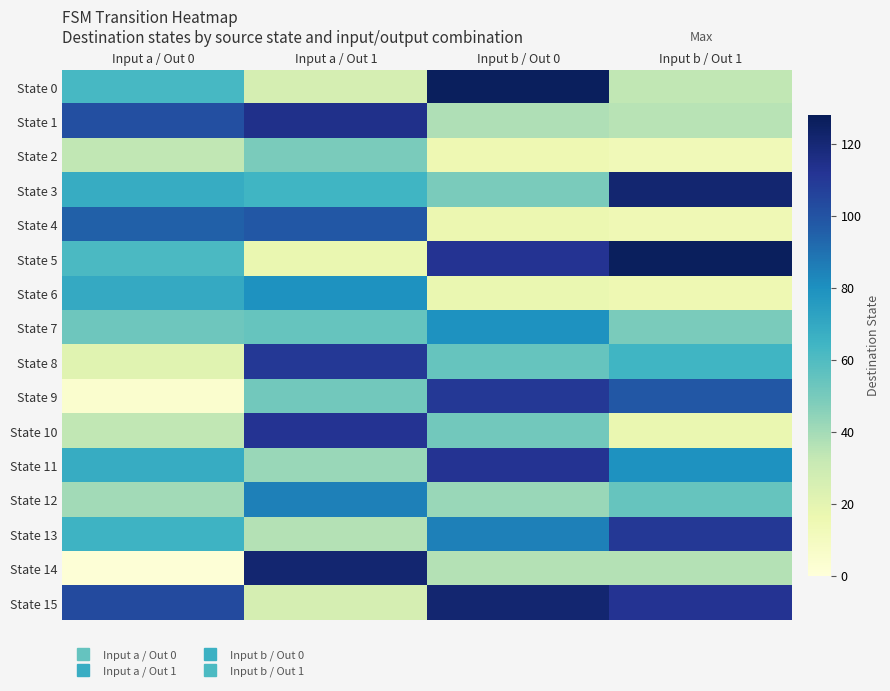

How many distinct data groups are displayed?

16